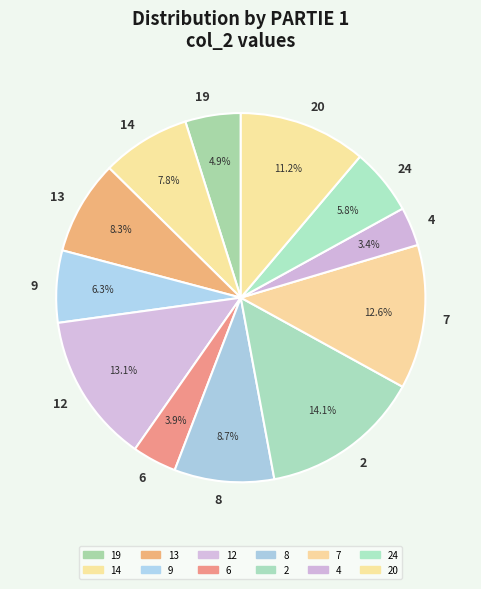

What is the ratio of the value at 13 to the value at 7?

0.7